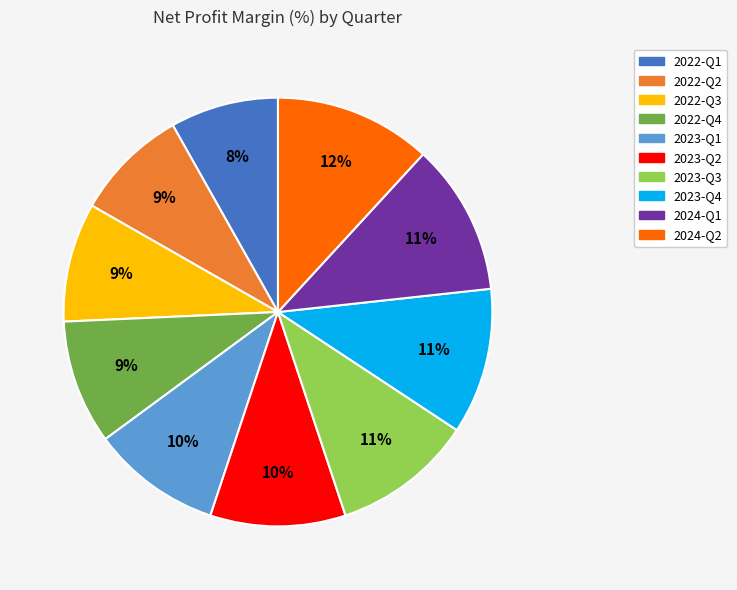

To the nearest percent, what is the difference between the 2024-Q1 and 2023-Q2 slice percentages?

1%